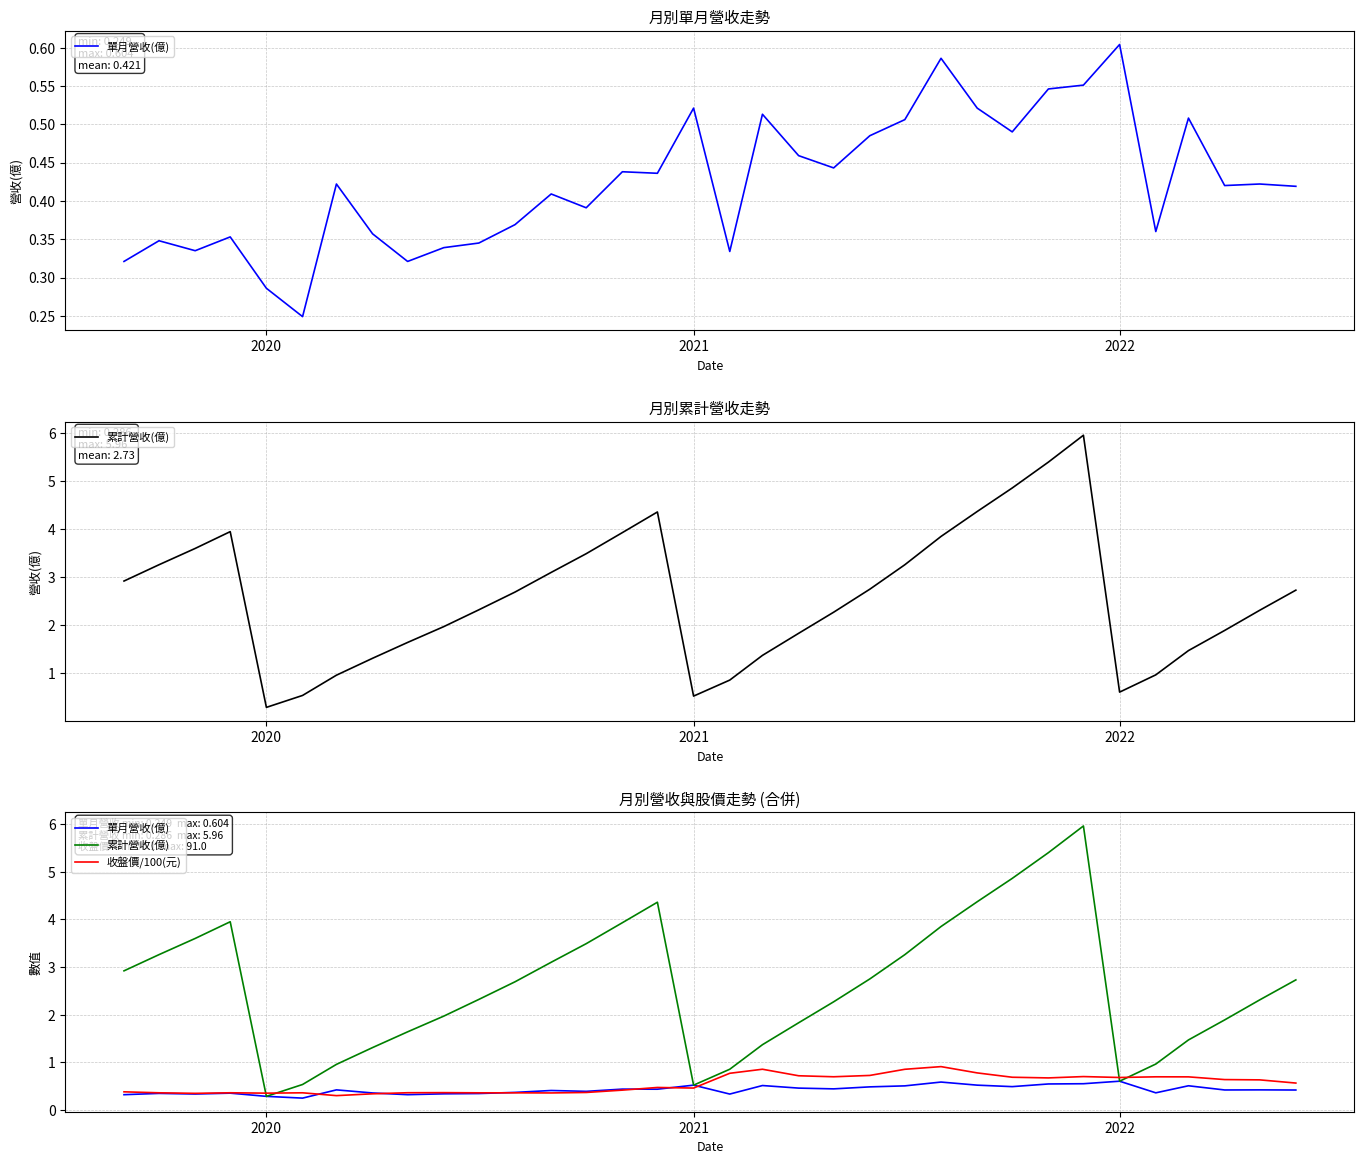

What is the value of the 收盤價/100(元) point at the 2nd from the left?

0.4